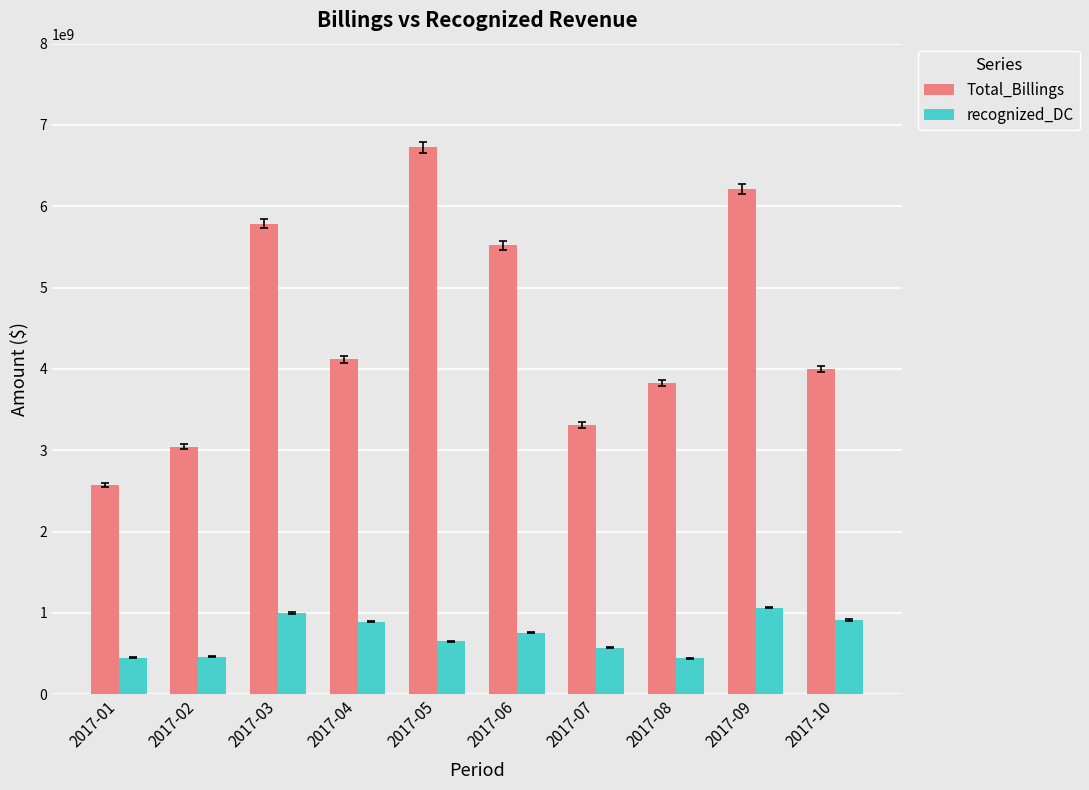

Which series has the largest range (max minus min)?

Total_Billings